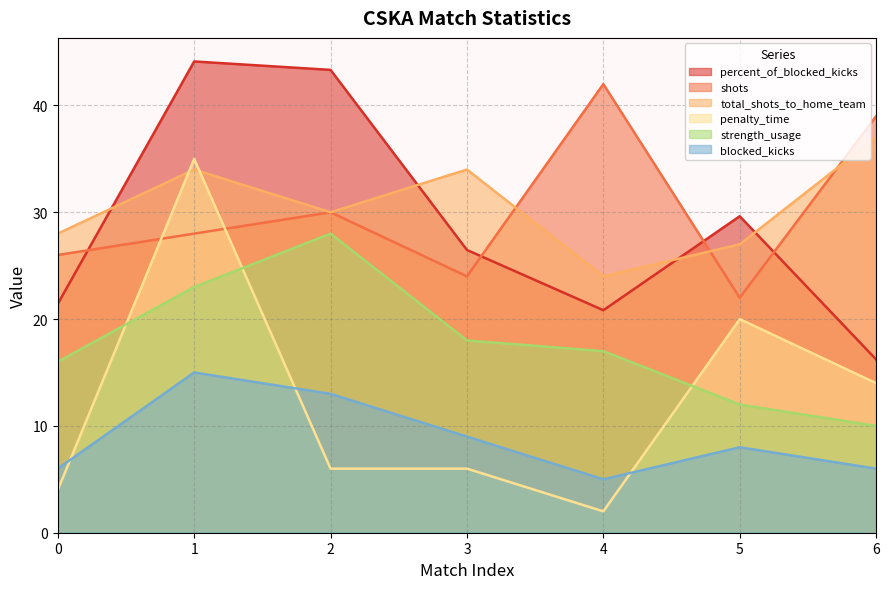

Which series has the largest range (max minus min)?

penalty_time